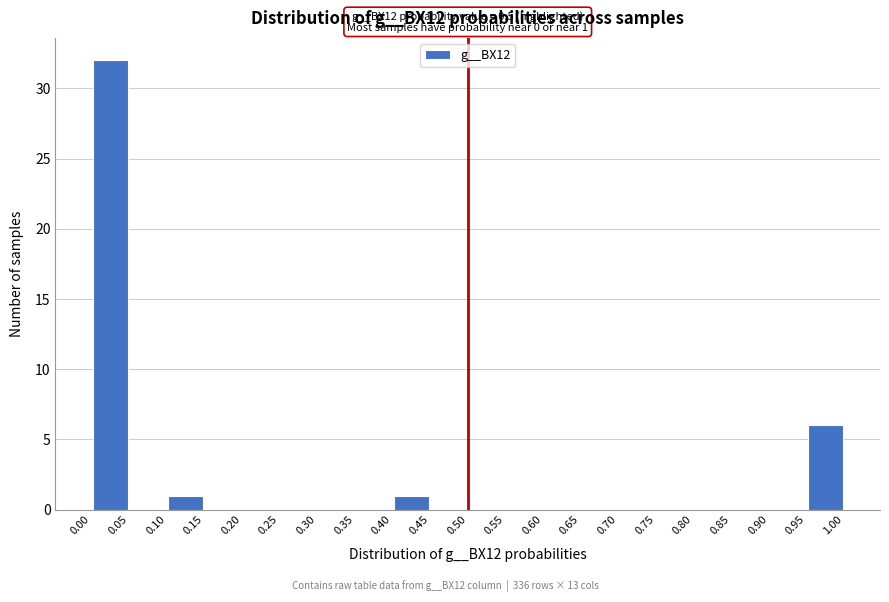

Which range on the x-axis has the tallest bar?

0.00 to 0.05